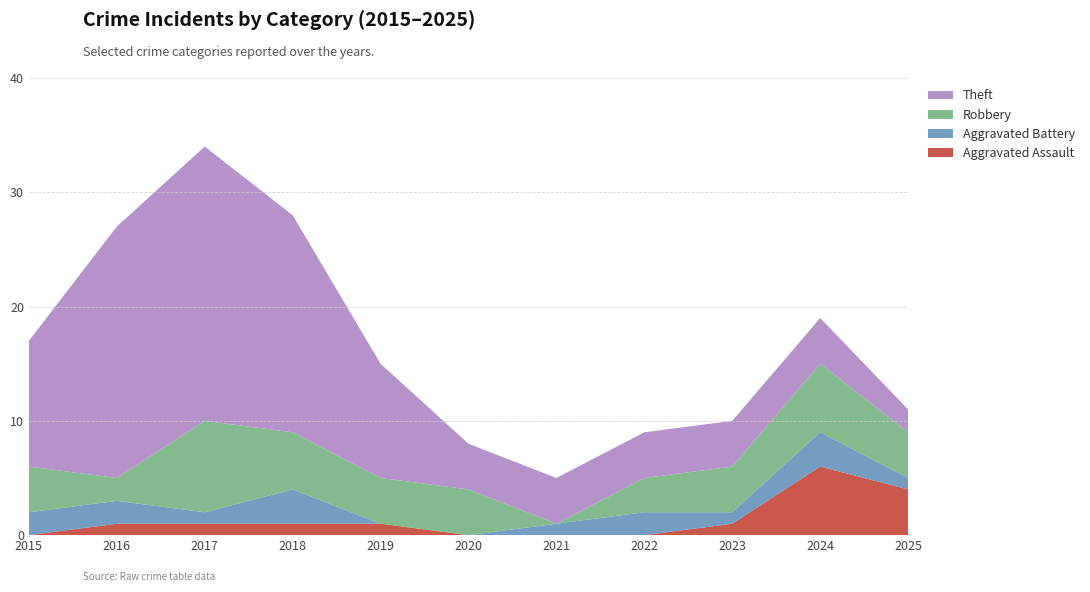

What is the approximate value of Aggravated Assault at 2025?

4